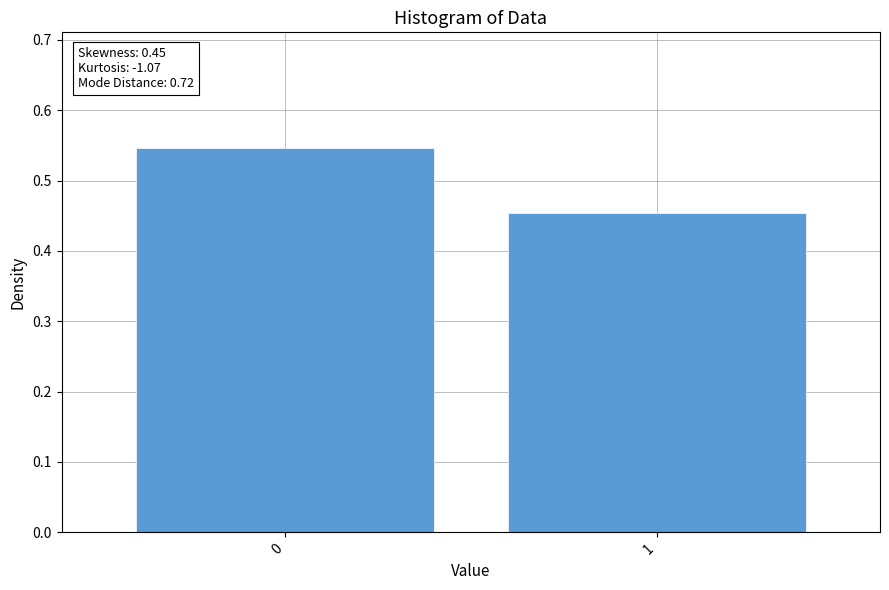

Is it true that the value at 1 is 0.6?

False